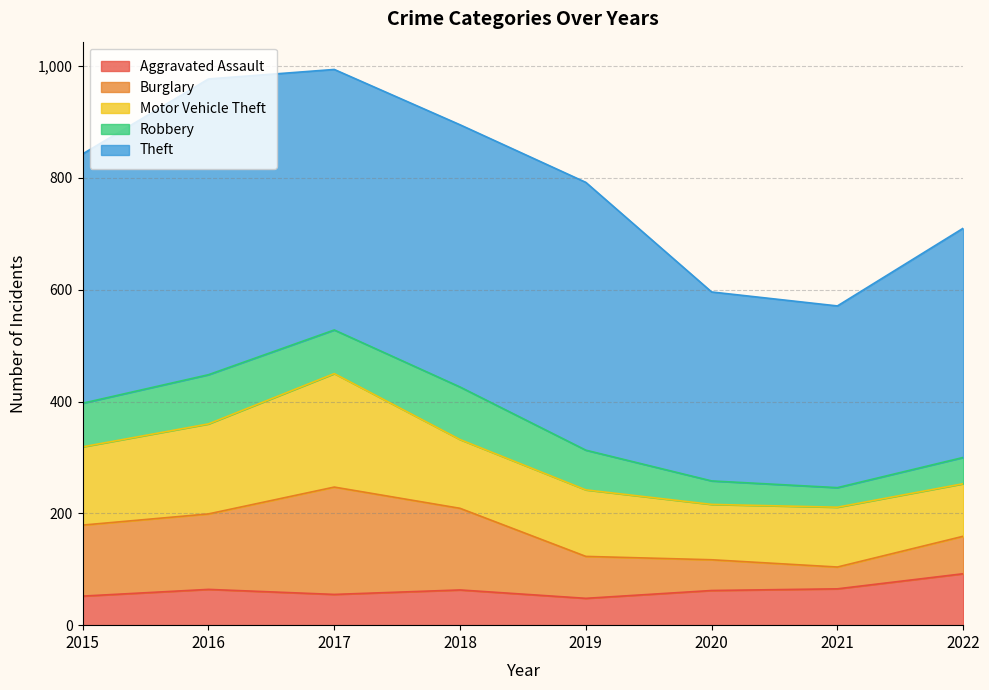

Reading right to left, extract all data points from this chart.

Aggravated Assault: 2022=92	2021=65	2020=62	2019=48	2018=63	2017=55	2016=64	2015=52
Burglary: 2022=67	2021=39	2020=55	2019=75	2018=146	2017=192	2016=135	2015=127
Motor Vehicle Theft: 2022=94	2021=107	2020=99	2019=119	2018=123	2017=203	2016=161	2015=140
Robbery: 2022=47	2021=35	2020=42	2019=71	2018=94	2017=78	2016=88	2015=78
Theft: 2022=410	2021=325	2020=338	2019=479	2018=469	2017=466	2016=529	2015=446